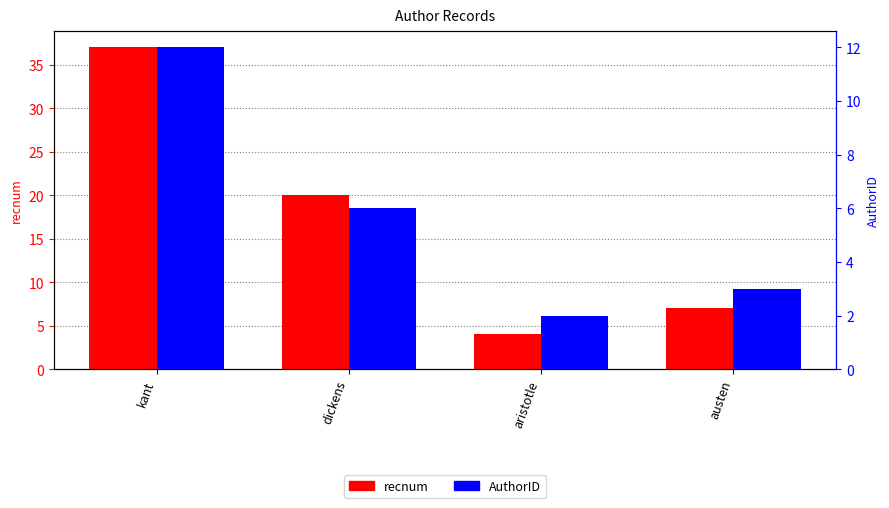

At kant, list the series in order from smallest to largest.

AuthorID, recnum